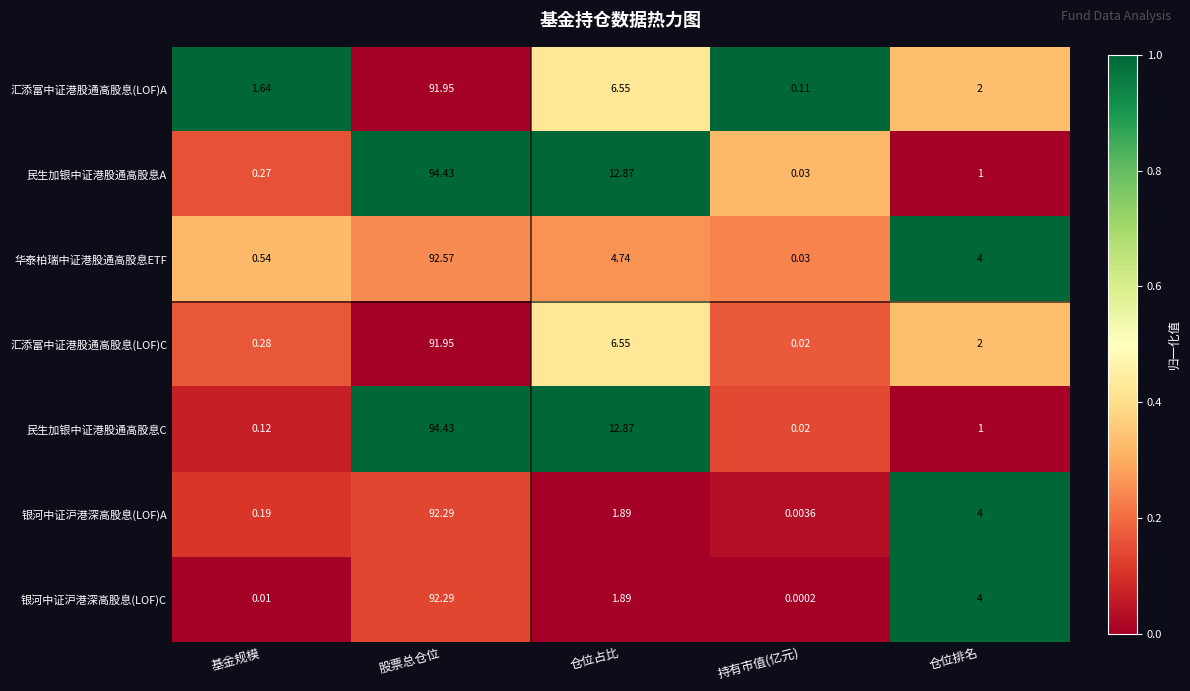

Where does the 民生加银中证港股通高股息A series first go above 1?

股票总仓位